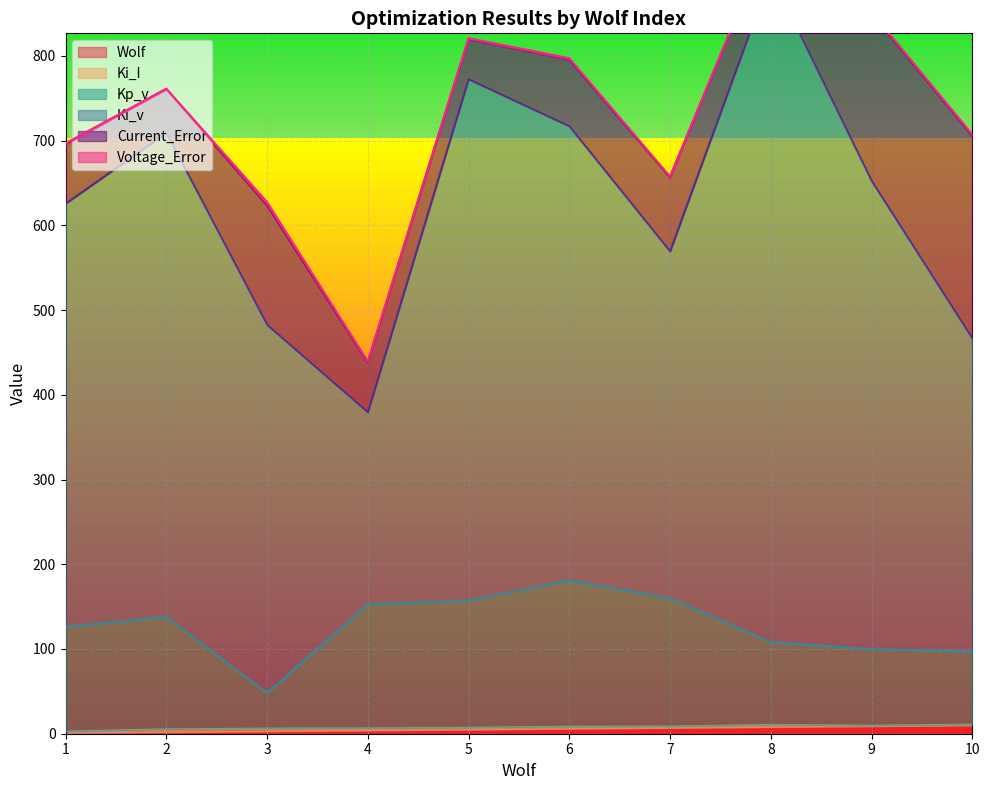

After their last crossing, which series has the higher values: Ki_I or Wolf?

Wolf